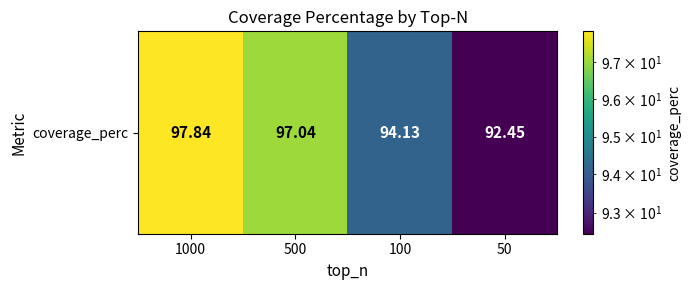

How many categories are shown in the chart?

4